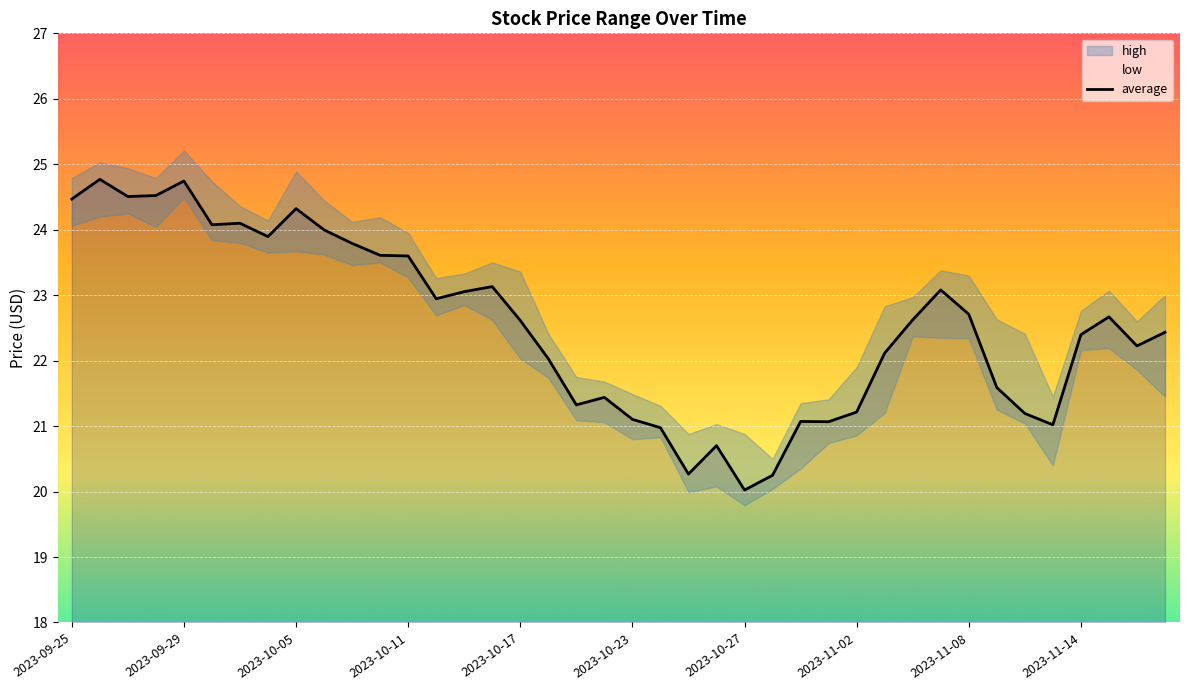

What is the highest value of the average series?

24.8